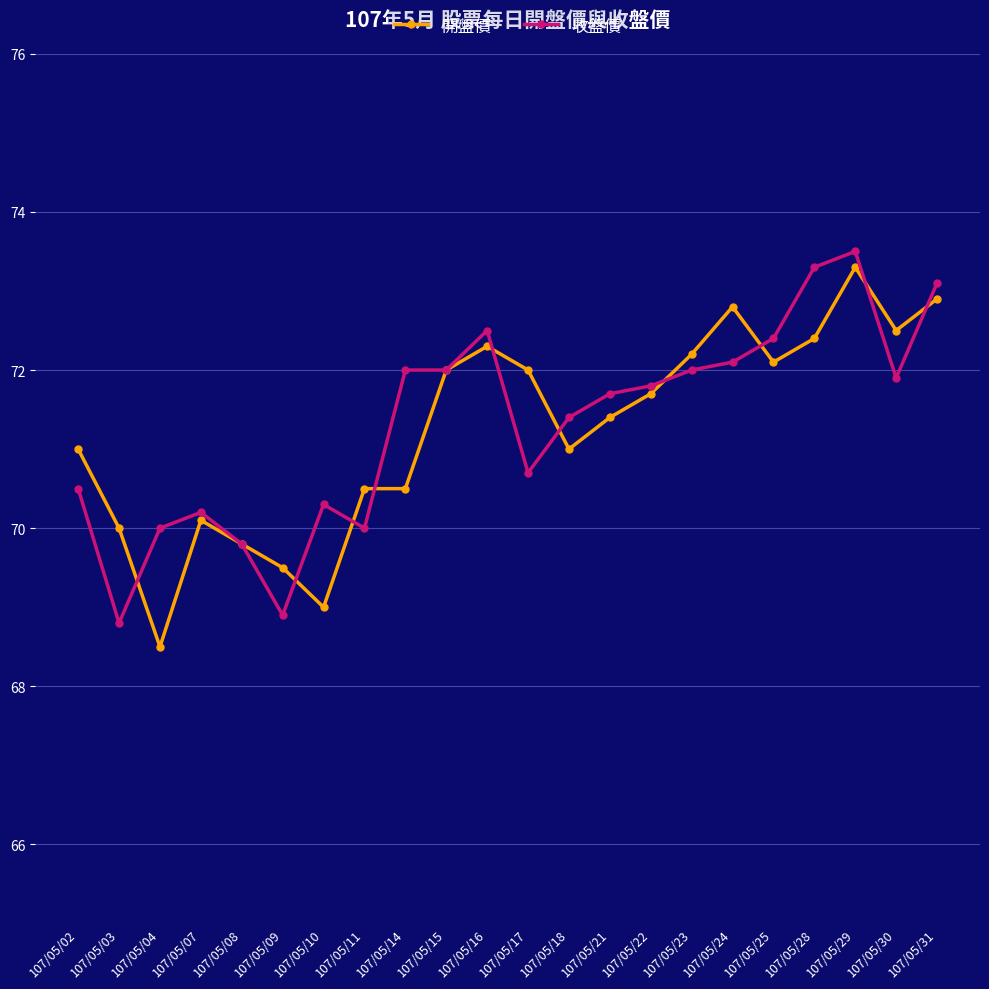

How many distinct data groups are displayed?

2